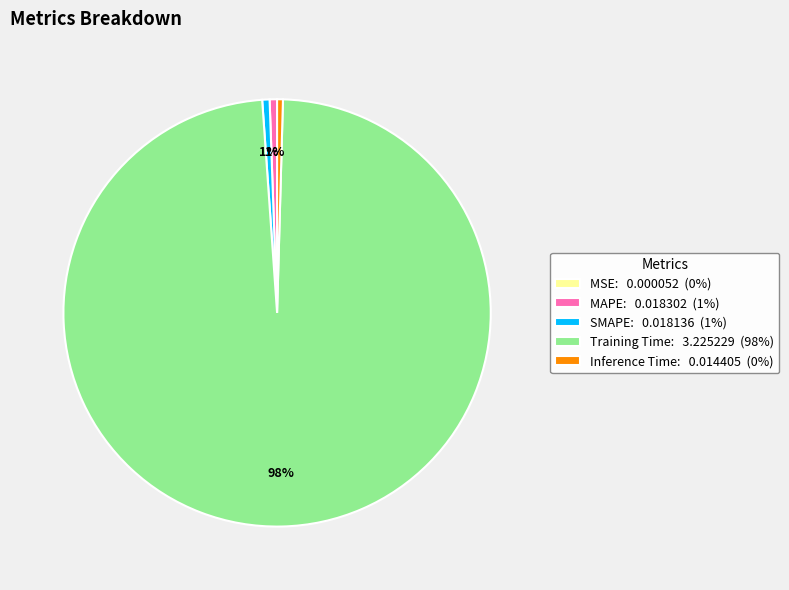

Is it true that MAPE: 0.018302 (1%) is 1% of the pie?

True